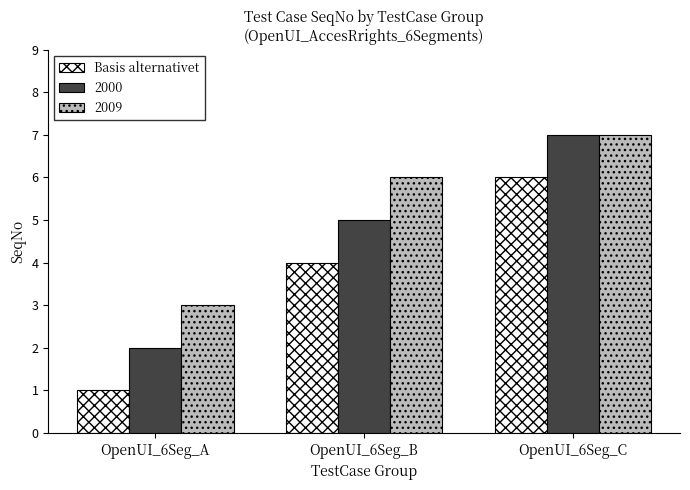

List the series in order of their overall mean, highest first.

2009, 2000, Basis alternativet